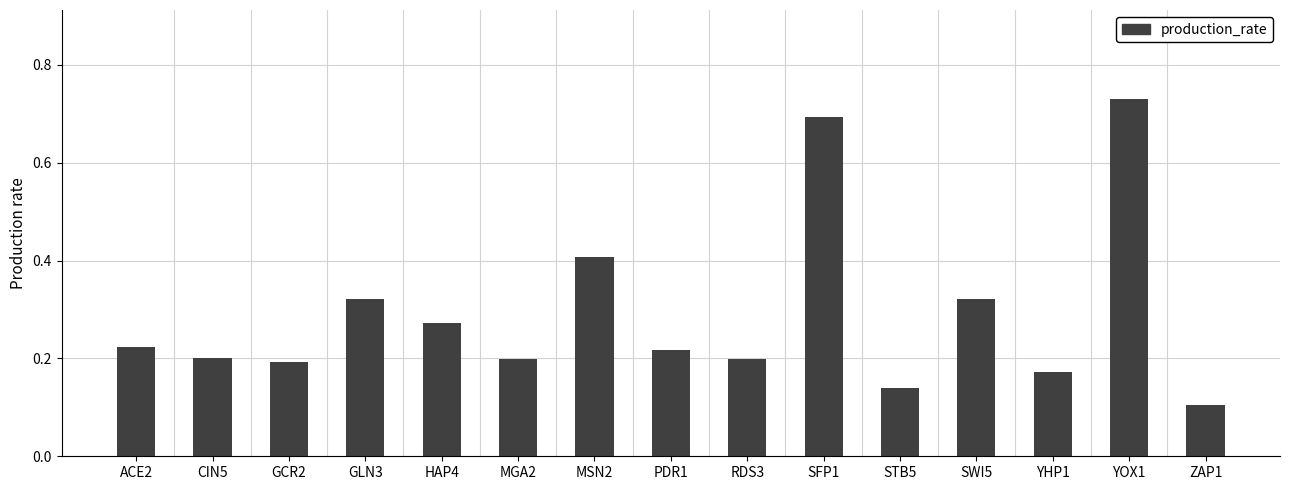

How many values are between 0 and 1?

15